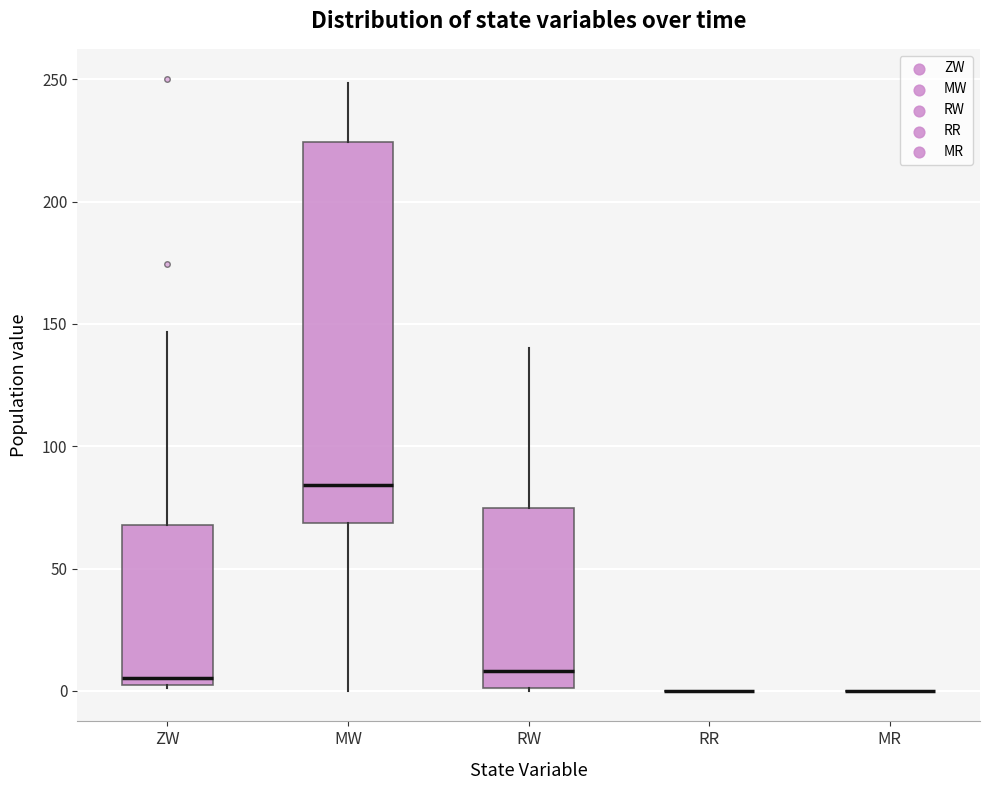

Reading left to right, read every box against the y-axis: the position of its median line, the range the box covers, and the ends of its whiskers. The values are not printed on the chart, so give them approximately, as read against the axis.

ZW: median 5 (just above the box's lower edge), box 5 to 70, whiskers 0 to 145
MW: median 85, box 70 to 225, whiskers 0 to 250
RW: median 10, box 0 to 75, whiskers 0 to 140
RR: box collapsed to a line at 0, whiskers 0 to 0
MR: box collapsed to a line at 0, whiskers 0 to 0